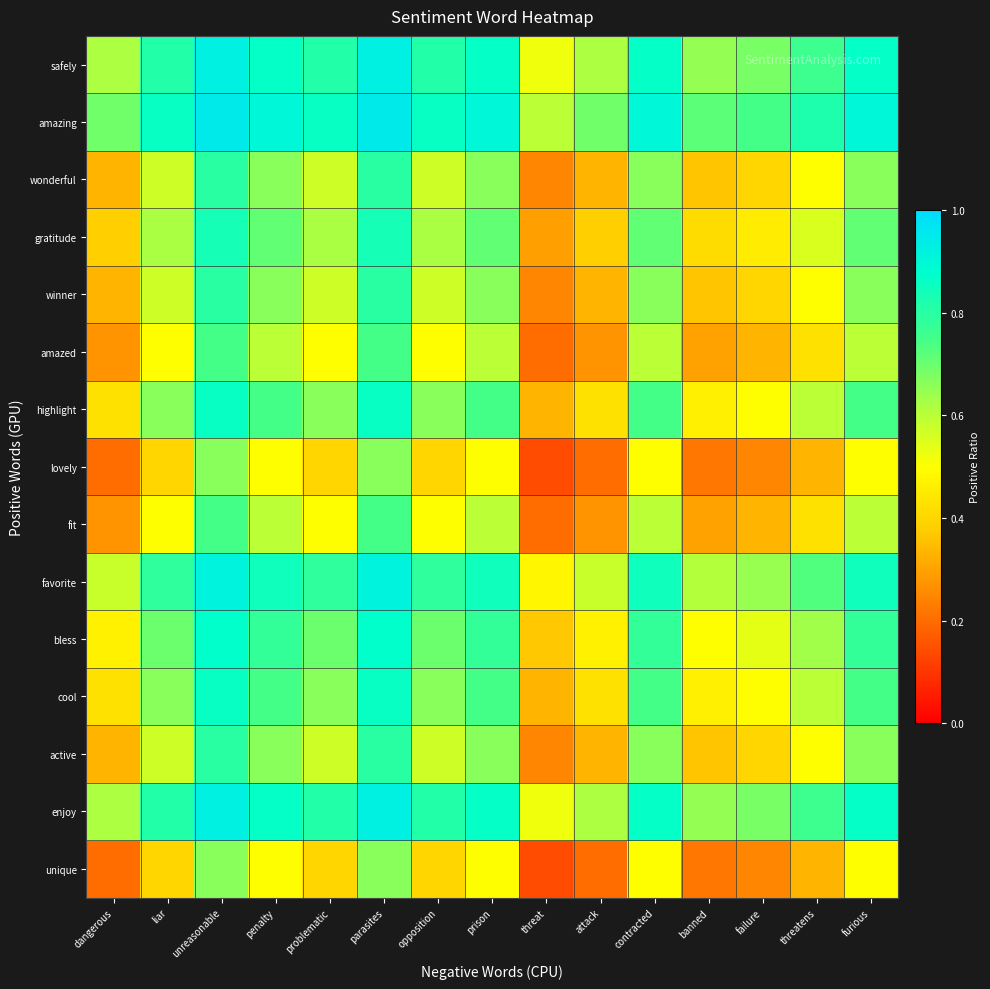

Rank the series at penalty from highest to lowest value.

amazing, enjoy, safely, favorite, bless, cool, highlight, gratitude, active, winner, wonderful, fit, amazed, unique, lovely